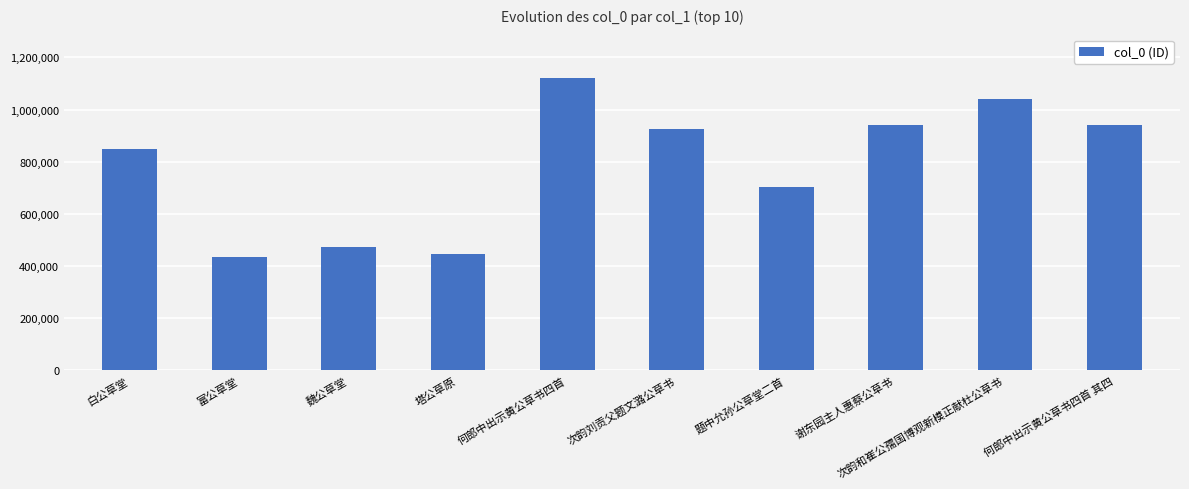

What is the change in value from 何郎中出示黄公草书四首 to 题中允孙公草堂二首?

-417453